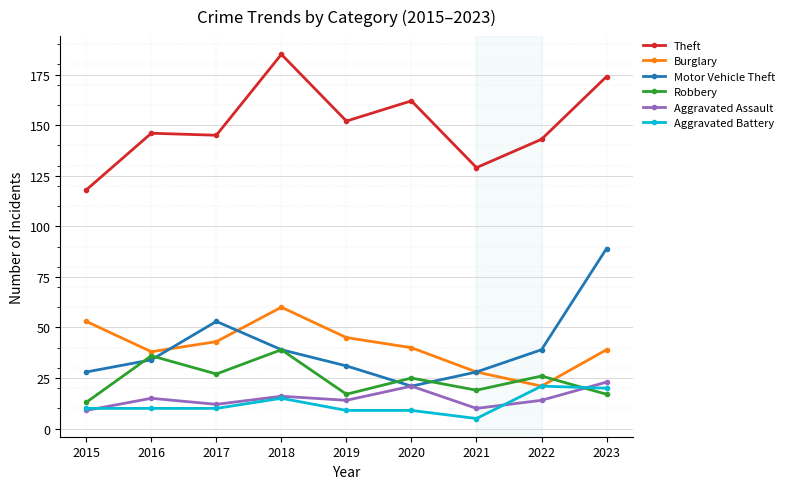

In Robbery, how many points are higher than both neighbors (excluding endpoints)?

4